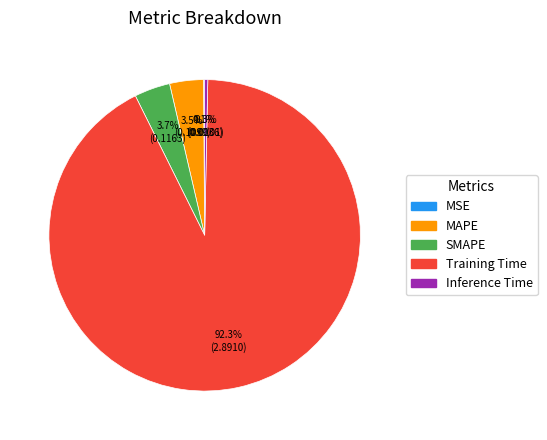

Which has a higher value, SMAPE or Inference Time?

SMAPE